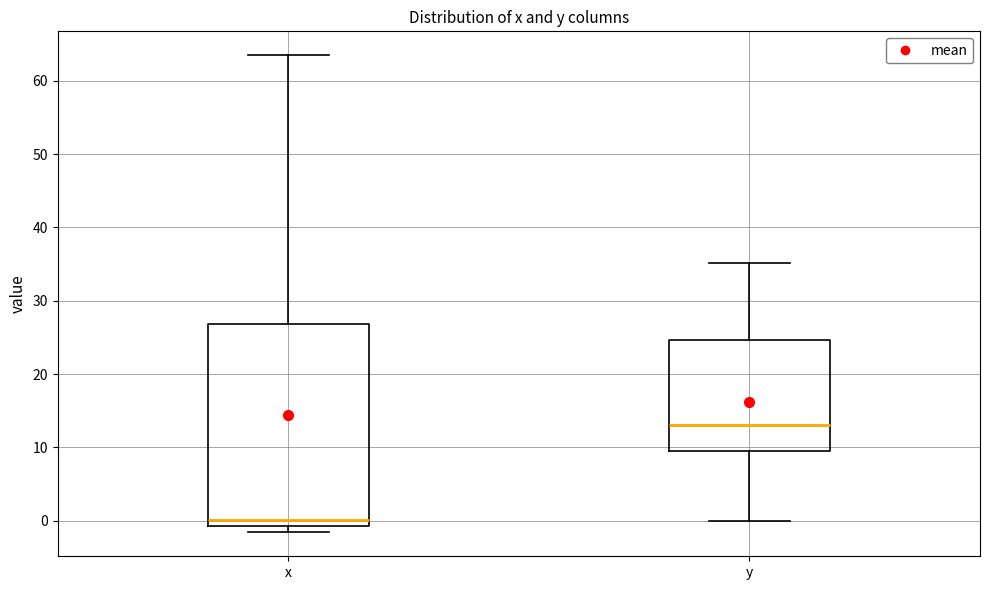

Which box is the tallest, from its lower edge to its upper edge?

x